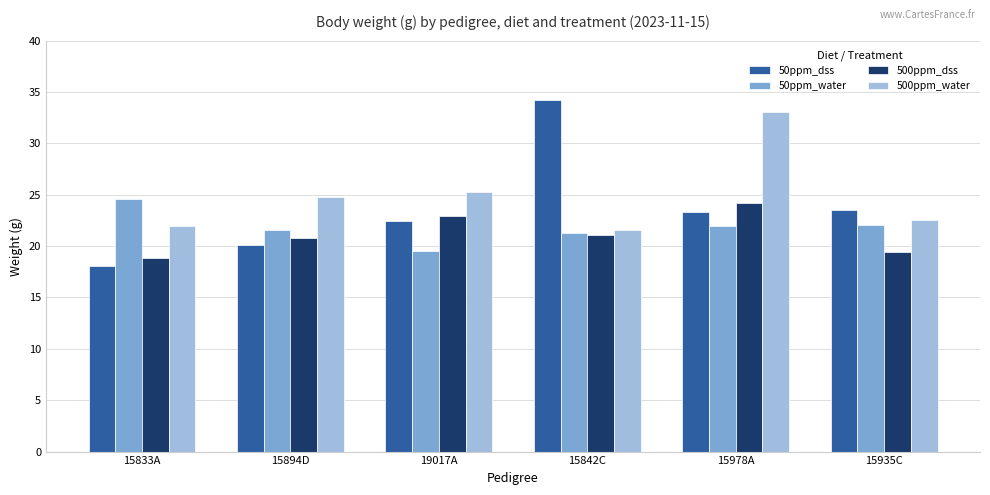

Rank the categories by 500ppm_water value from lowest to highest.

15842C, 15833A, 15935C, 15894D, 19017A, 15978A